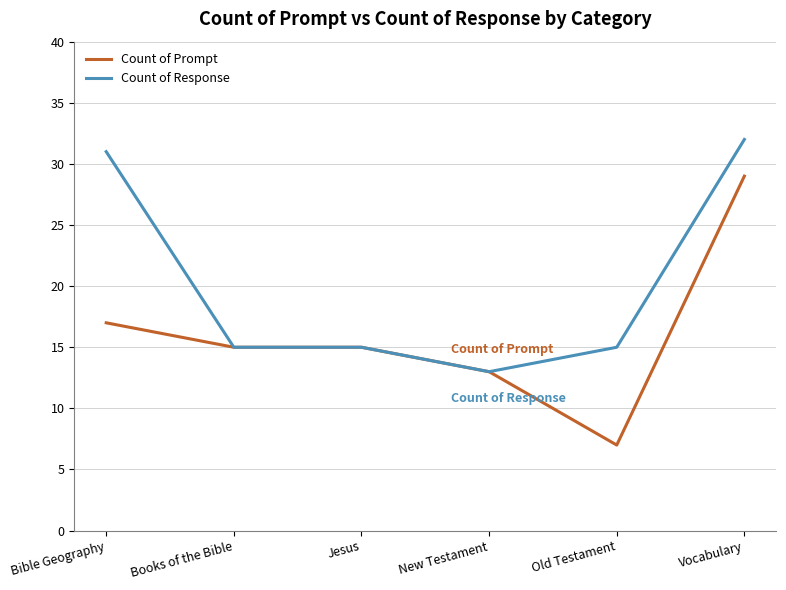

Is the value of Count of Response at Vocabulary greater than the value of Count of Prompt at Old Testament?

Yes